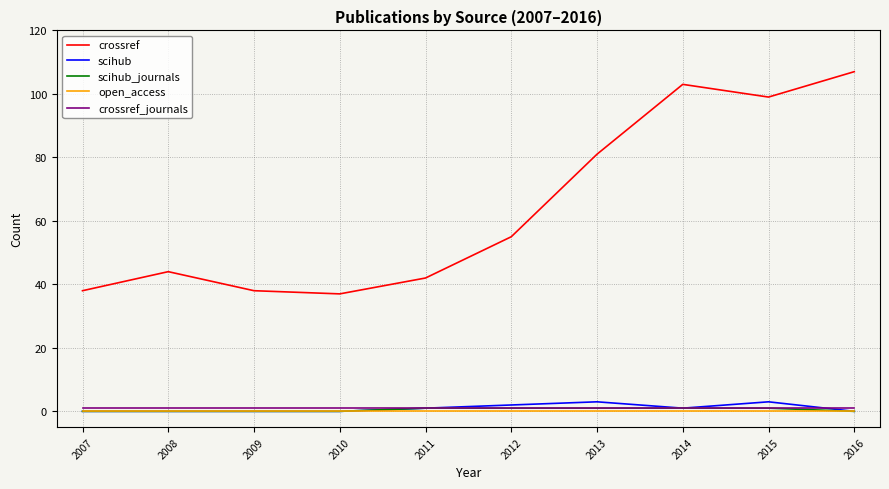

What is the sum of all scihub values?

10